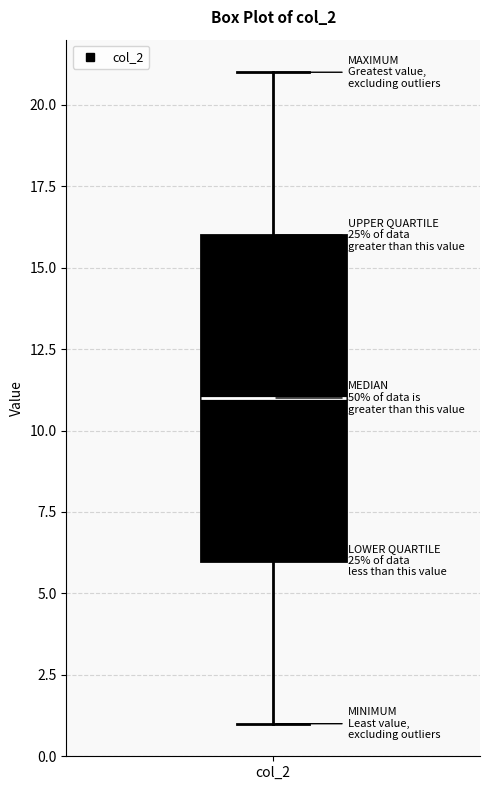

Transcribe this box plot: give where the median line is, the range the box spans, and where the two whiskers end, as read against the y-axis. The values are not printed on the chart, so give them approximately, as read against the axis.

median 11, box 6 to 16, whiskers 1 to 21